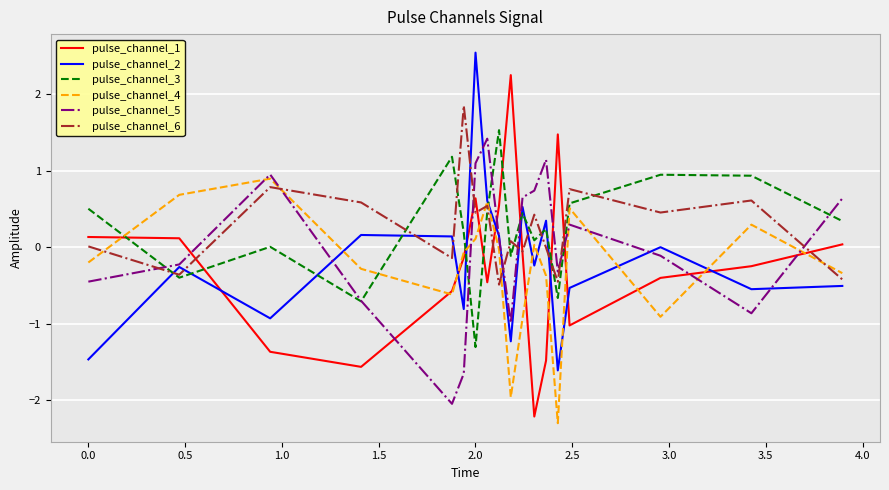

What are all the series names shown in the legend?

pulse_channel_1, pulse_channel_2, pulse_channel_3, pulse_channel_4, pulse_channel_5, pulse_channel_6